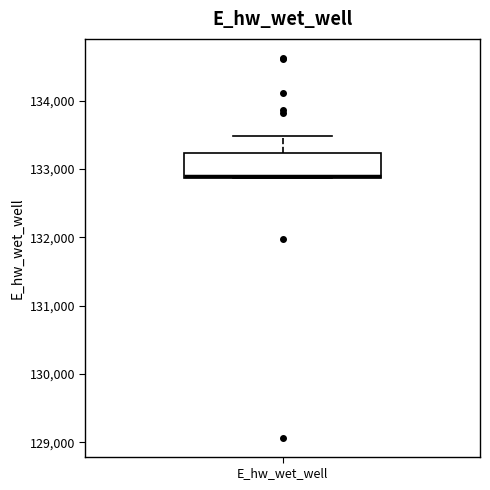

Read this box plot against the y-axis: the position of the median line, the range covered by the box, and the ends of both whiskers. The values are not printed on the chart, so give them approximately, as read against the axis.

median 132900 (drawn on the box's lower edge), box 132900 to 133200, whiskers 132900 to 133500